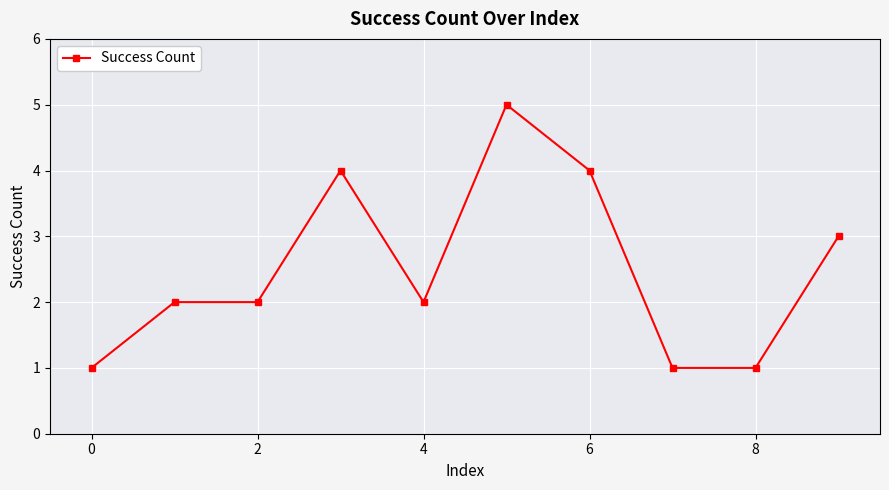

True or false: the data has more than 0 interior local peaks.

True